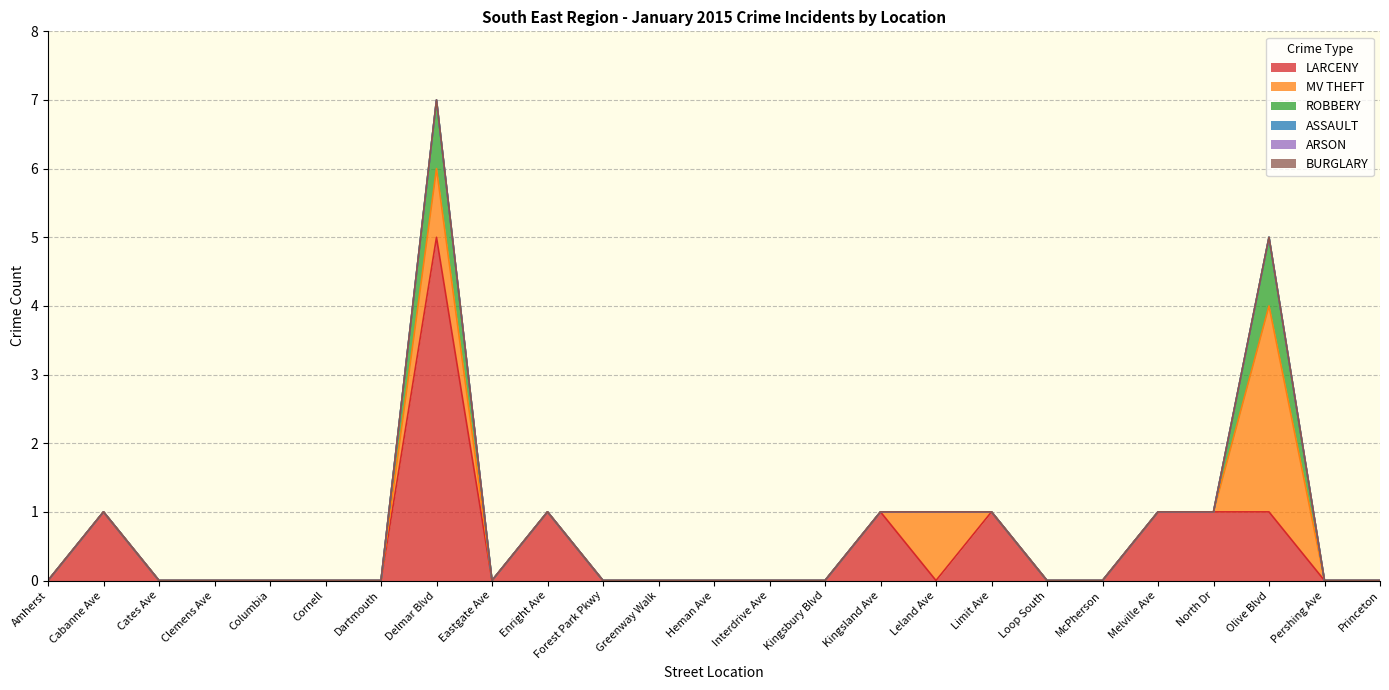

True or false: ROBBERY and ARSON cross at least once.

False